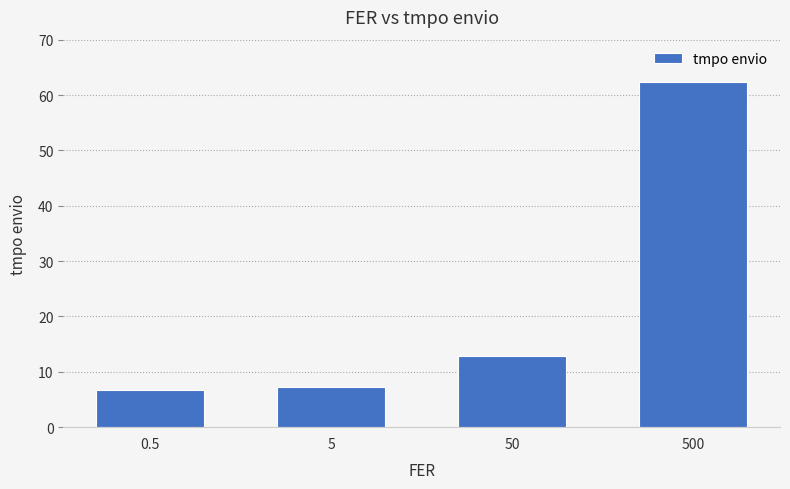

What position from the right is 5?

3